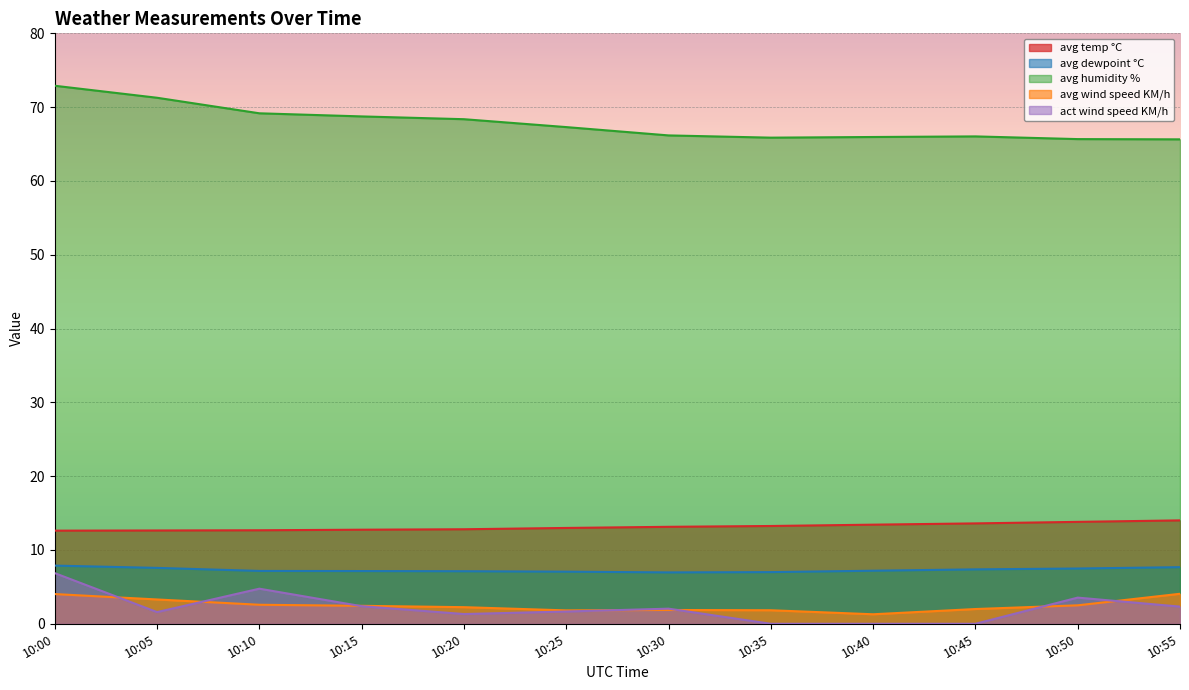

What is the sum of all avg dewpoint °C values?

87.6